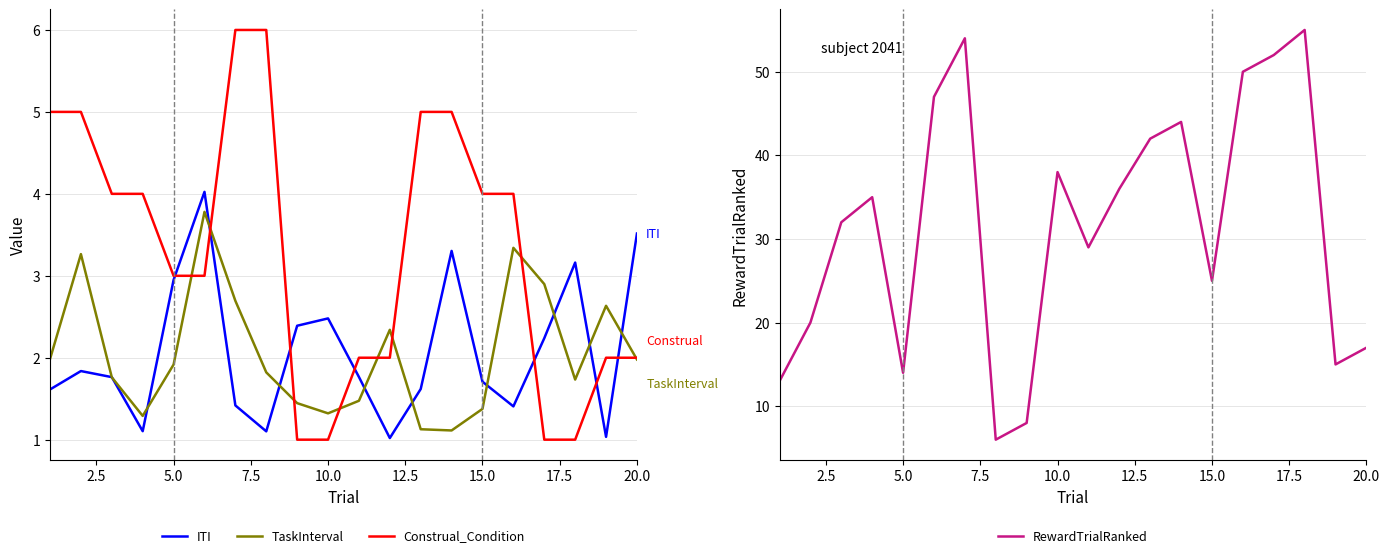

The TaskInterval series shows 2.0 at 20.0. True or false?

True